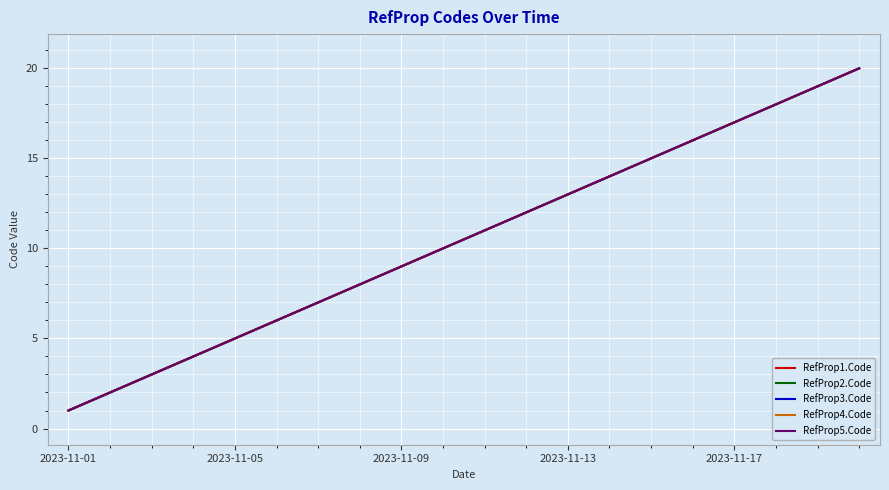

True or false: RefProp3.Code has more than 2 interior local peaks.

False